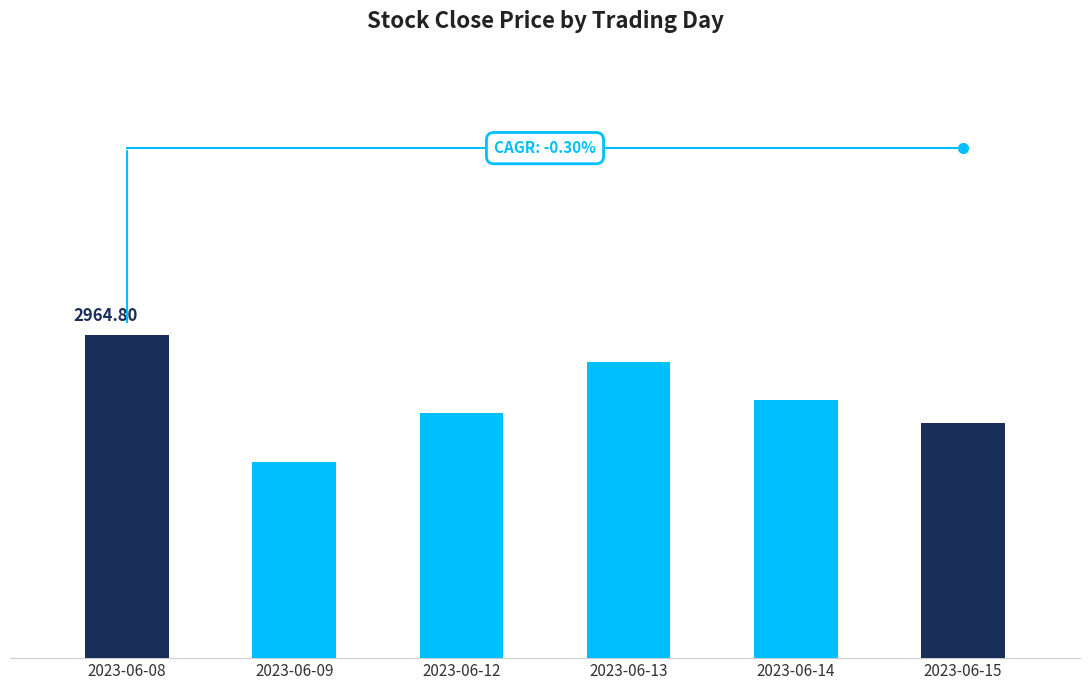

Are the bars horizontal?

No